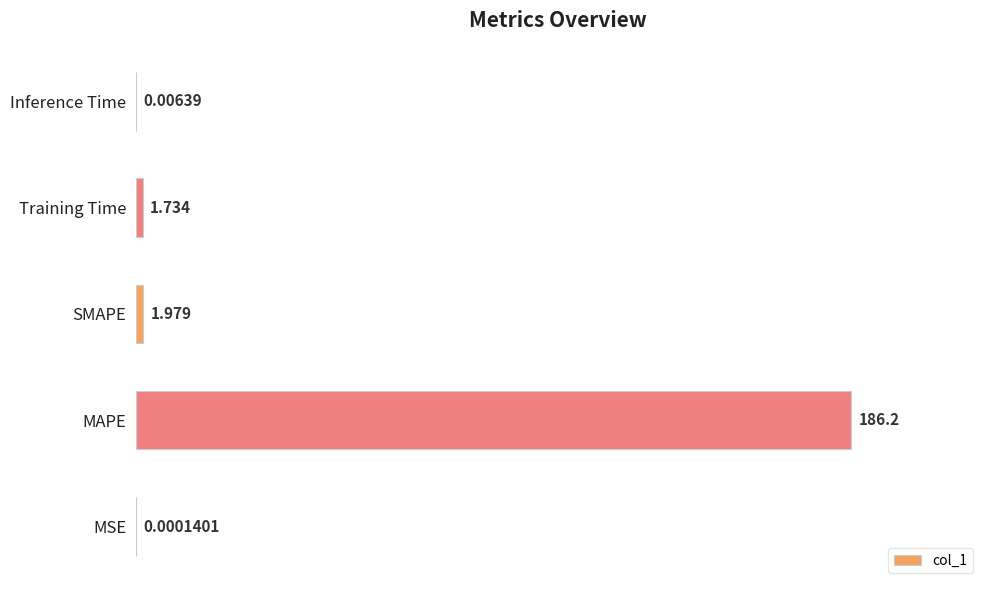

Between MSE and MAPE, which is larger?

MAPE